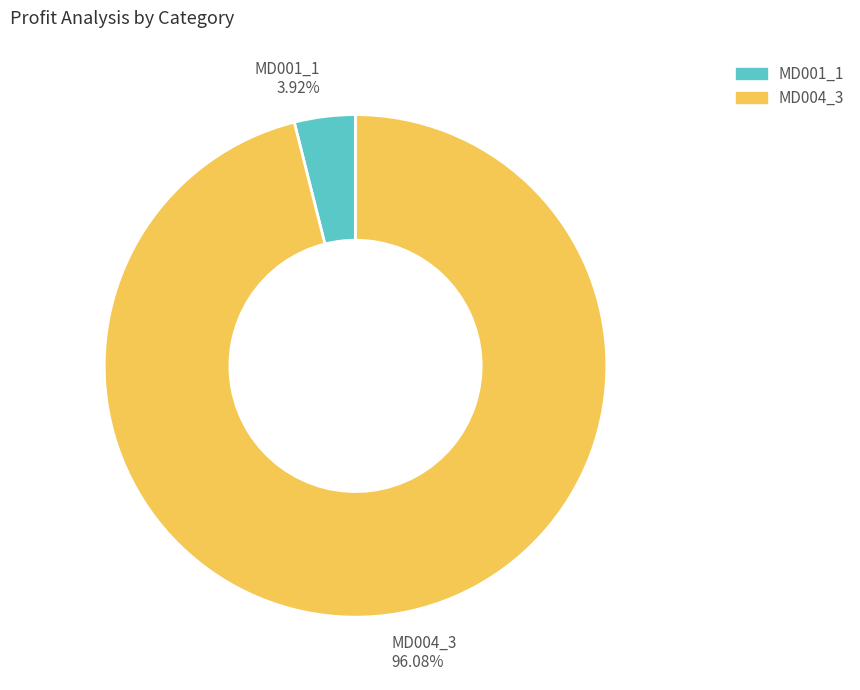

To the nearest percent, what portion does MD001_1 represent?

4%